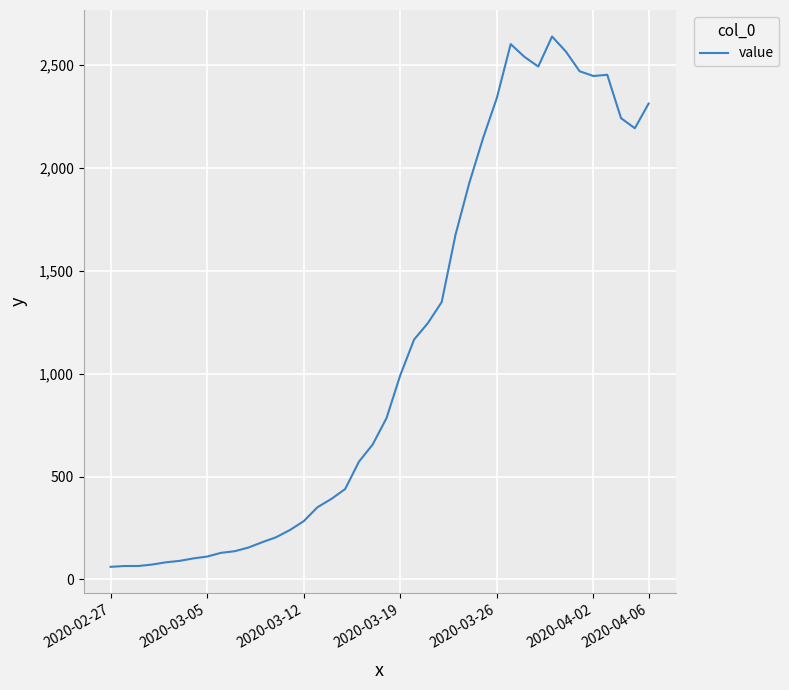

What is the smallest value displayed?

61